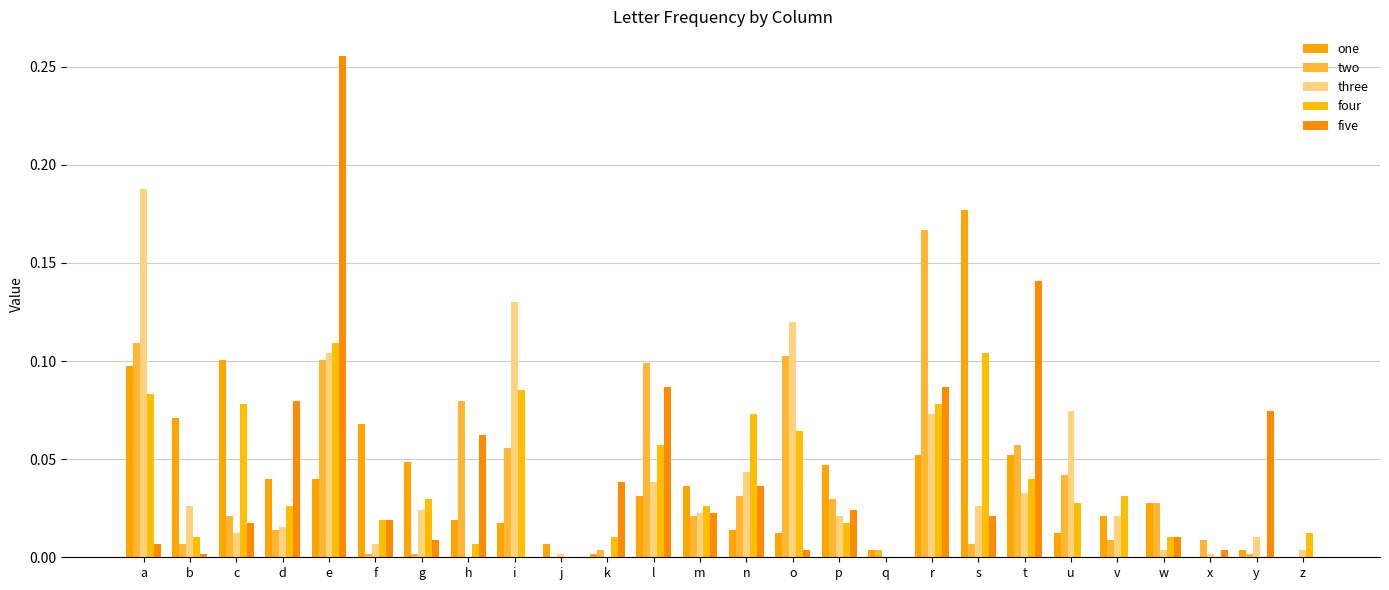

The four series shows 0.0 at x. True or false?

True